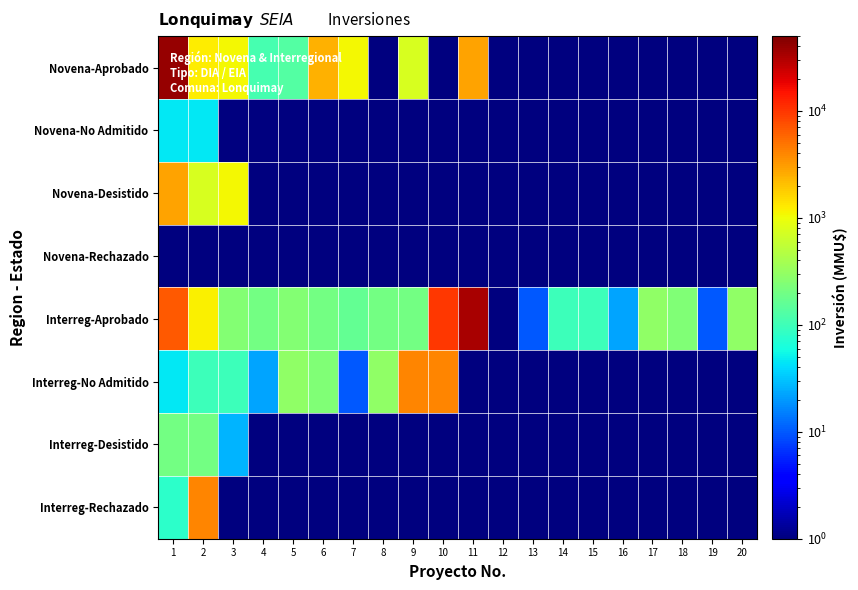

Reading left to right, list all the values displayed in this chart.

Novena-Aprobado: 1=39510.0	2=1254.0	3=1105.0	4=111.0	5=130.0	6=2460.0	7=1070.0	8=0.1	9=760.0	10=0.1	11=2940.0	12=0.1	13=0.1	14=0.1	15=0.1	16=0.1	17=0.1	18=0.1	19=0.1	20=0.1
Novena-No Admitido: 1=45.0	2=45.0	3=0.1	4=0.1	5=0.1	6=0.1	7=0.1	8=0.1	9=0.1	10=0.1	11=0.1	12=0.1	13=0.1	14=0.1	15=0.1	16=0.1	17=0.1	18=0.1	19=0.1	20=0.1
Novena-Desistido: 1=2940.0	2=760.0	3=1105.0	4=0.1	5=0.1	6=0.1	7=0.1	8=0.1	9=0.1	10=0.1	11=0.1	12=0.1	13=0.1	14=0.1	15=0.1	16=0.1	17=0.1	18=0.1	19=0.1	20=0.1
Novena-Rechazado: 1=0.1	2=0.1	3=0.1	4=0.1	5=0.1	6=0.1	7=0.1	8=0.1	9=0.1	10=0.1	11=0.1	12=0.1	13=0.1	14=0.1	15=0.1	16=0.1	17=0.1	18=0.1	19=0.1	20=0.1
Interreg-Aprobado: 1=6750.0	2=1200.0	3=250.0	4=200.0	5=250.0	6=200.0	7=160.0	8=200.0	9=200.0	10=10000.0	11=33000.0	12=0.1	13=10.0	14=100.0	15=100.0	16=22.0	17=300.0	18=234.0	19=10.0	20=300.0
Interreg-No Admitido: 1=45.0	2=100.0	3=100.0	4=22.0	5=300.0	6=234.0	7=10.0	8=300.0	9=4000.0	10=4000.0	11=0.1	12=0.1	13=0.1	14=0.1	15=0.1	16=0.1	17=0.1	18=0.1	19=0.1	20=0.1
Interreg-Desistido: 1=200.0	2=200.0	3=26.0	4=0.1	5=0.1	6=0.1	7=0.1	8=0.1	9=0.1	10=0.1	11=0.1	12=0.1	13=0.1	14=0.1	15=0.1	16=0.1	17=0.1	18=0.1	19=0.1	20=0.1
Interreg-Rechazado: 1=80.0	2=4000.0	3=0.1	4=0.1	5=0.1	6=0.1	7=0.1	8=0.1	9=0.1	10=0.1	11=0.1	12=0.1	13=0.1	14=0.1	15=0.1	16=0.1	17=0.1	18=0.1	19=0.1	20=0.1